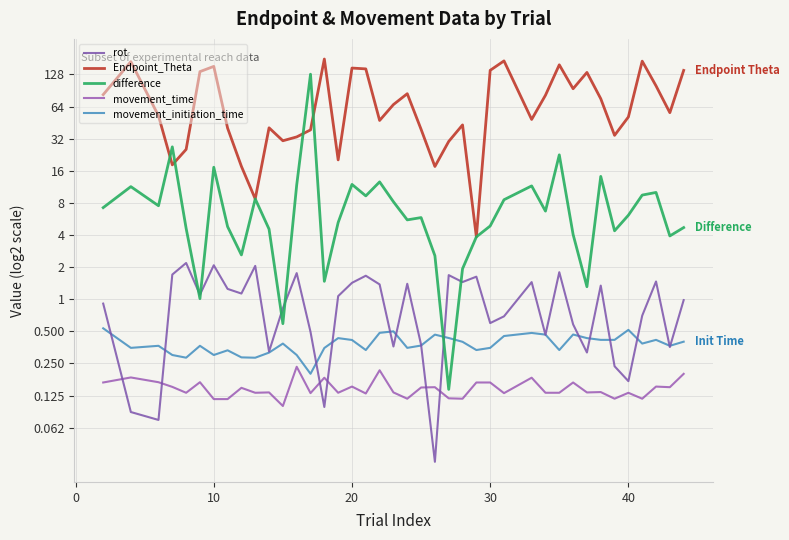

What is the lowest value of the difference series?

0.1